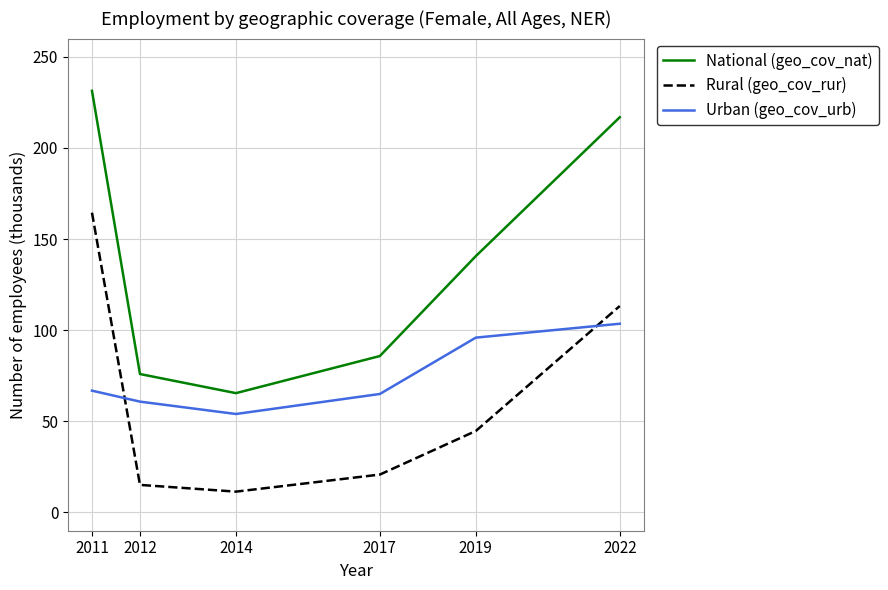

What is the total value across all series at 2011?

462.6